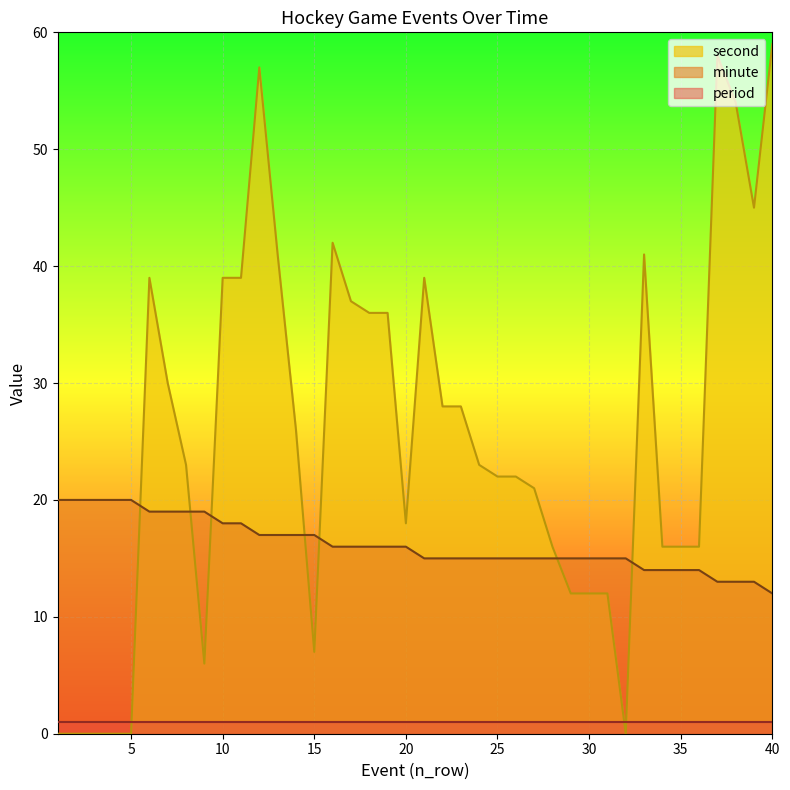

Rank the series by their maximum value, from lowest to highest.

period, minute, second